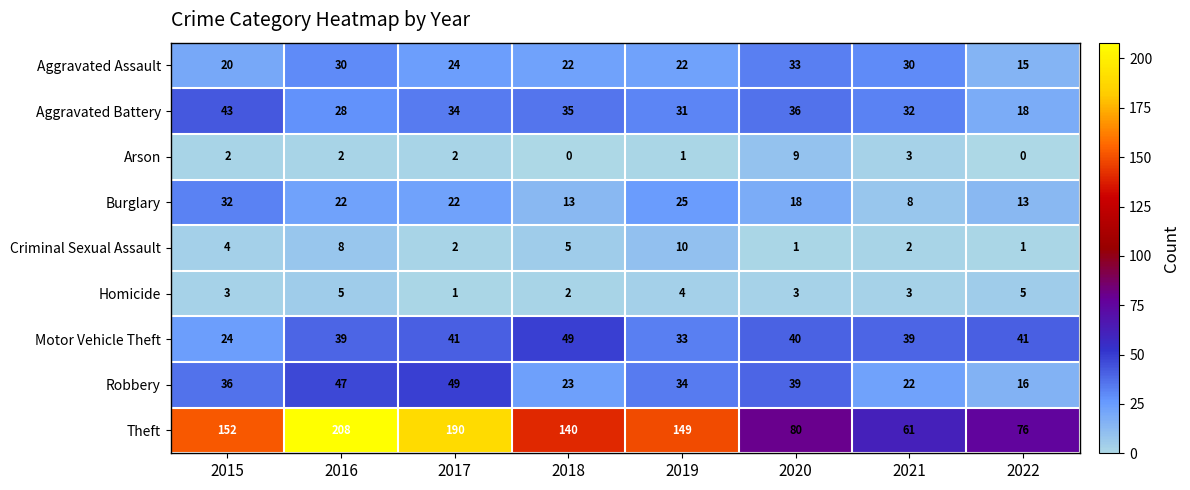

What is the difference between the second highest and minimum values in the Aggravated Assault series?

15